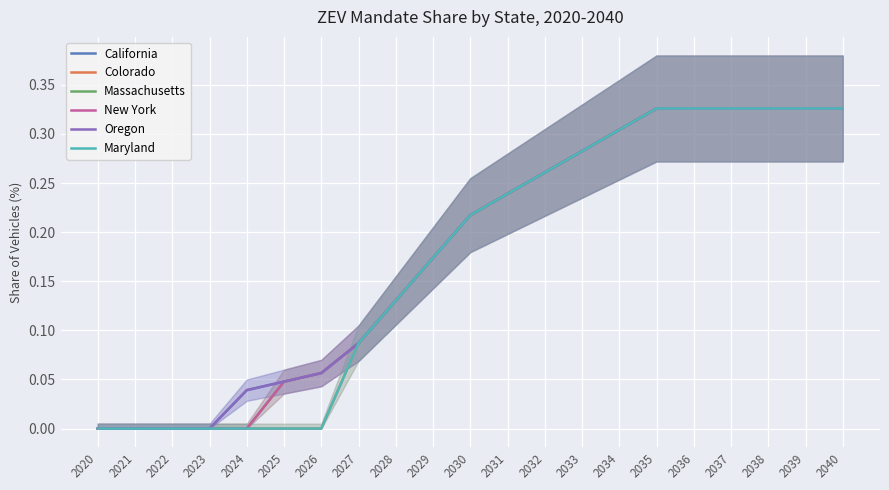

Which series has the largest total across all categories?

California